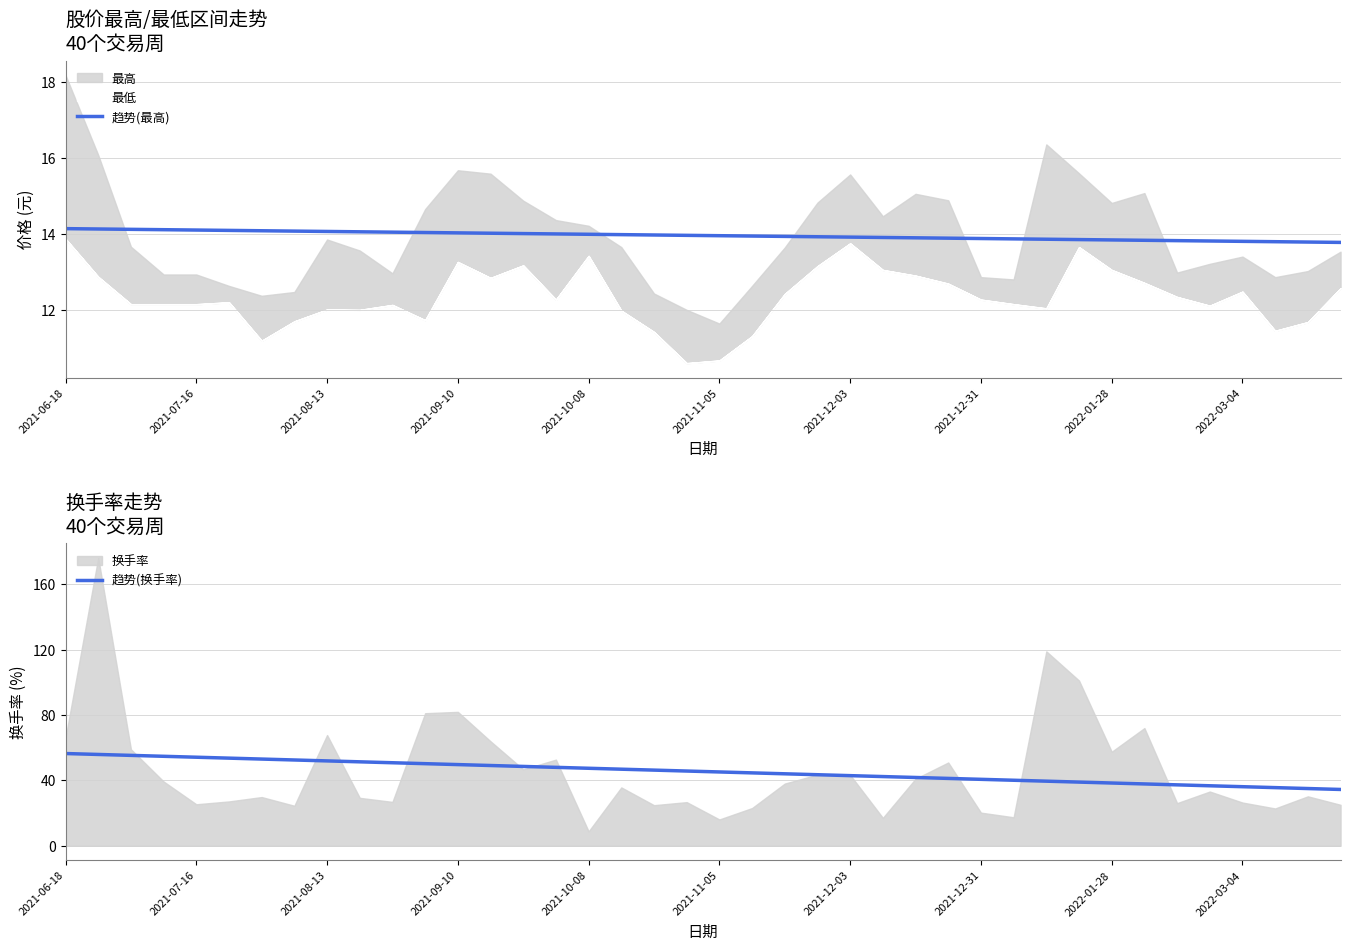

Rank the series at 26 from highest to lowest value.

趋势(换手率), 趋势(最高)